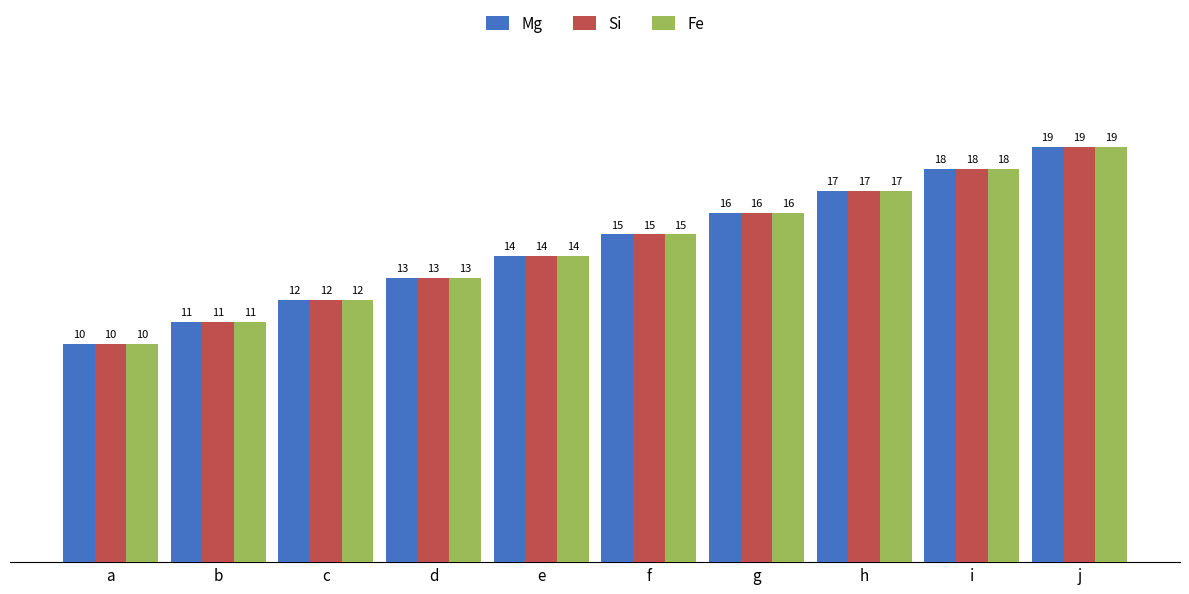

The value of Mg at f is 26. True or false?

False